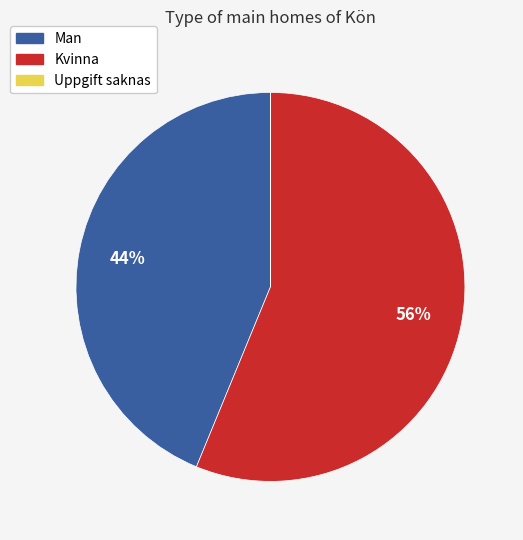

Which category accounts for the majority?

Kvinna